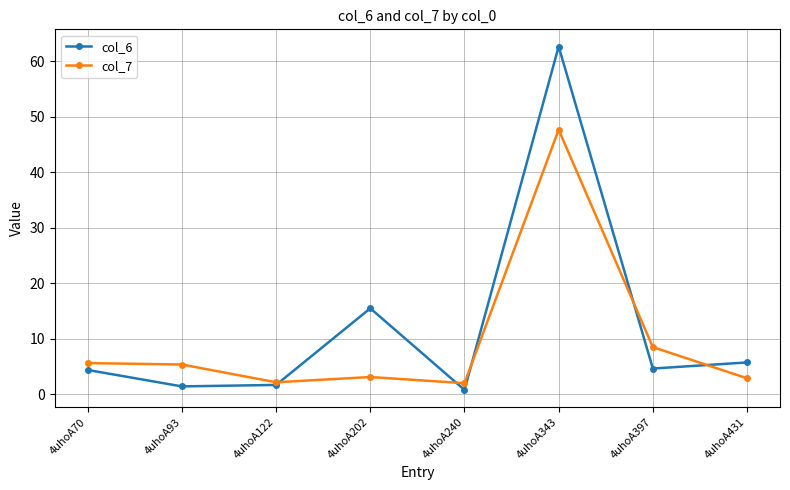

What is the lowest value of the col_6 series?

0.8